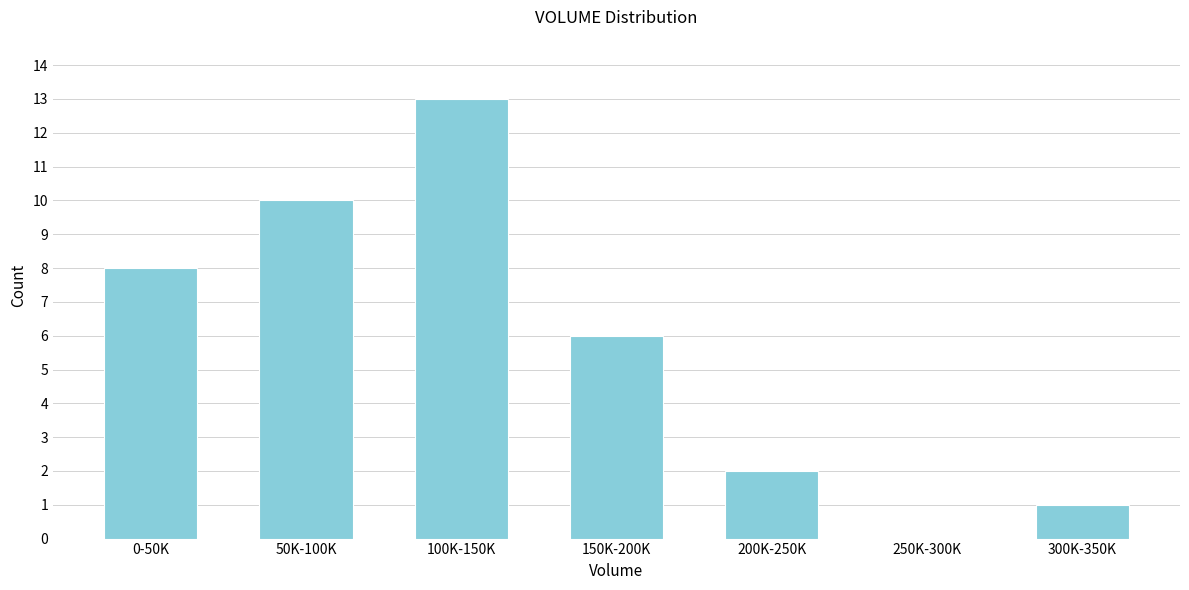

Reading left to right, what are all the values shown in this chart?

0-50K=8	50K-100K=10	100K-150K=13	150K-200K=6	200K-250K=2	250K-300K=0	300K-350K=1